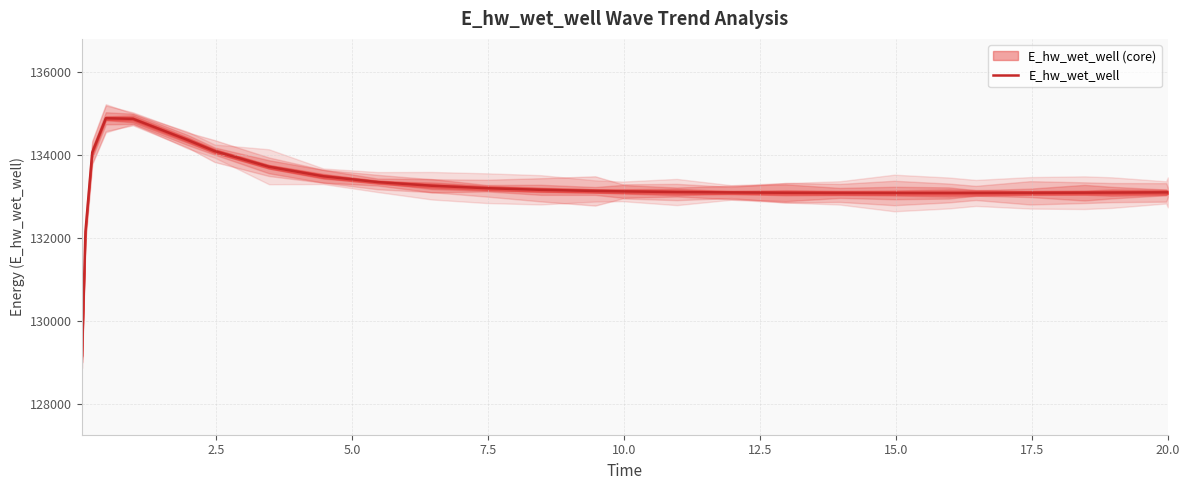

True or false: the data has more than 2 interior local peaks.

False